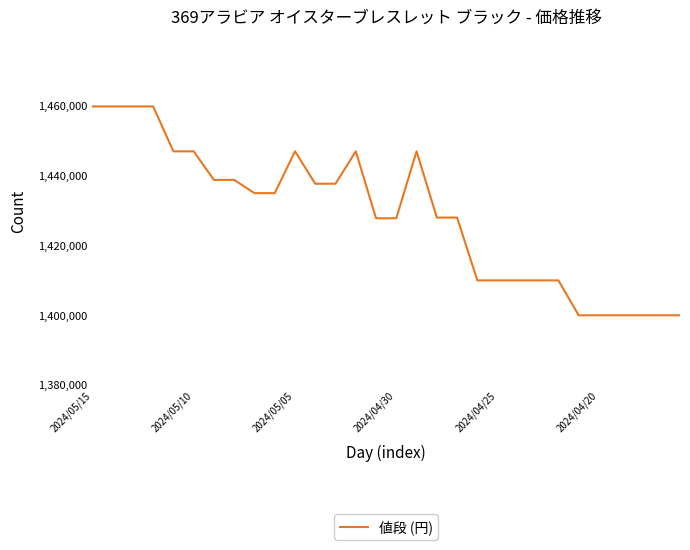

What is the difference between the maximum and minimum values?

59850